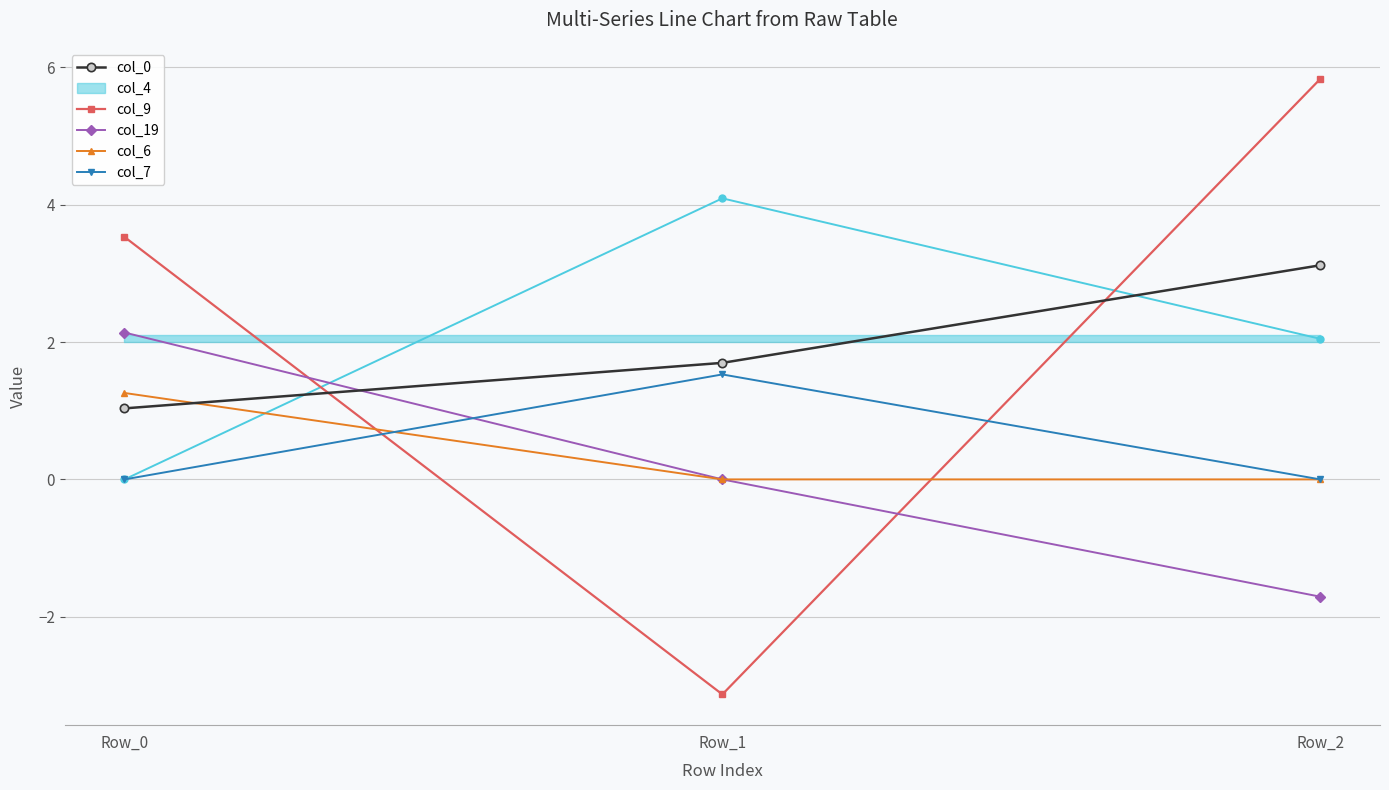

At which category is the sum across all series the highest?

Row_0